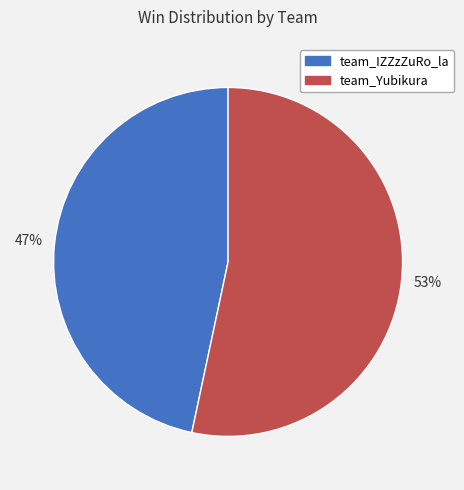

Is the sum of team_Yubikura and team_IZZzZuRo_la greater than half?

Yes